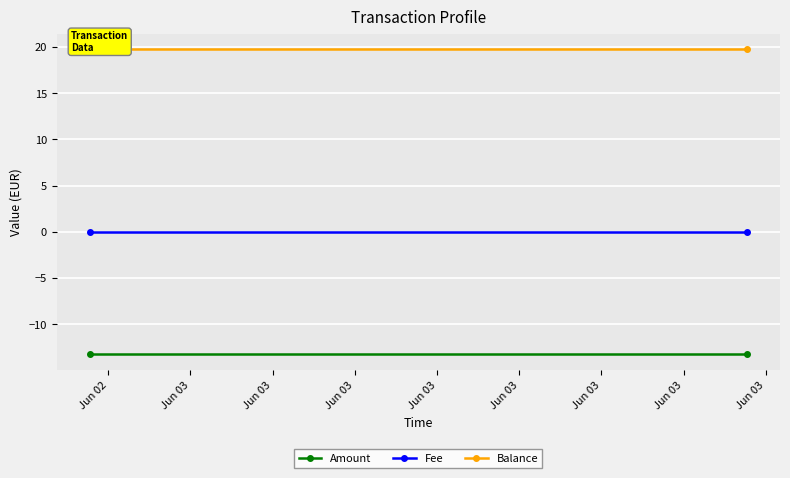

Reading left to right, what are all the values shown in this chart?

Amount: -13.3	-13.3
Fee: 0.0	0.0
Balance: 19.8	19.8